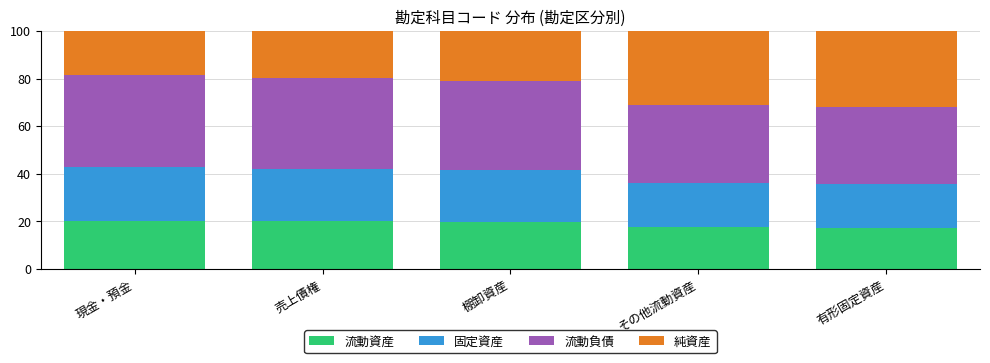

What is the minimum value for 流動資産?

17.4